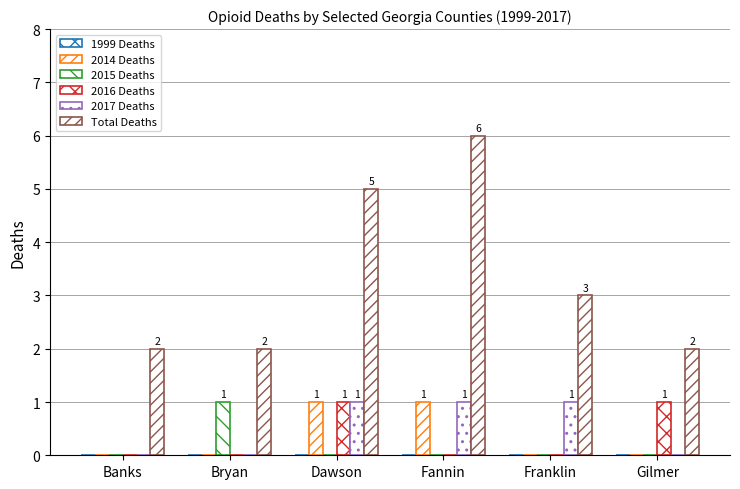

Are the bars horizontal?

No